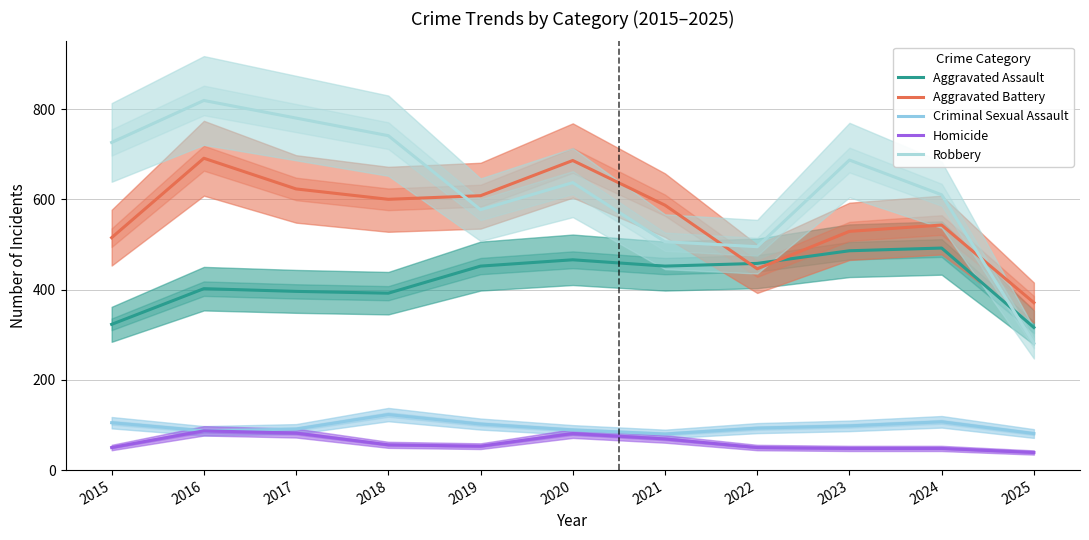

What is the difference between the second highest and minimum values in the Aggravated Assault series?

170